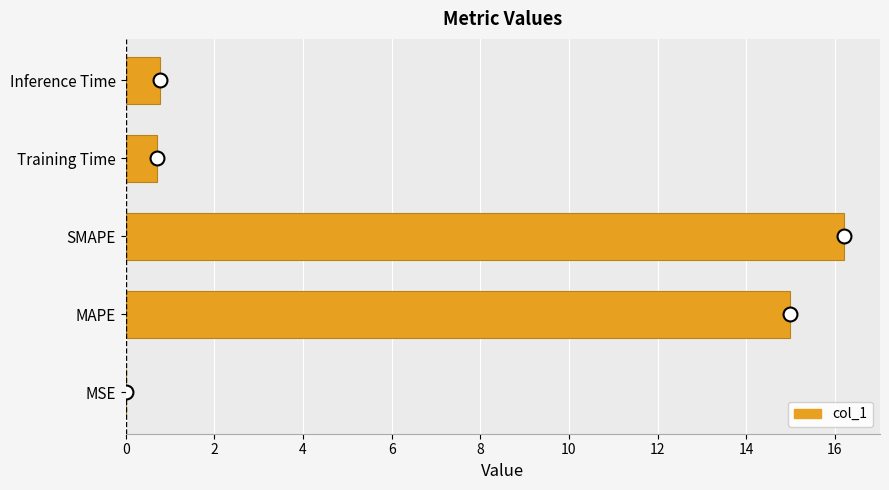

True or false: the data shows 16.2 at SMAPE.

True